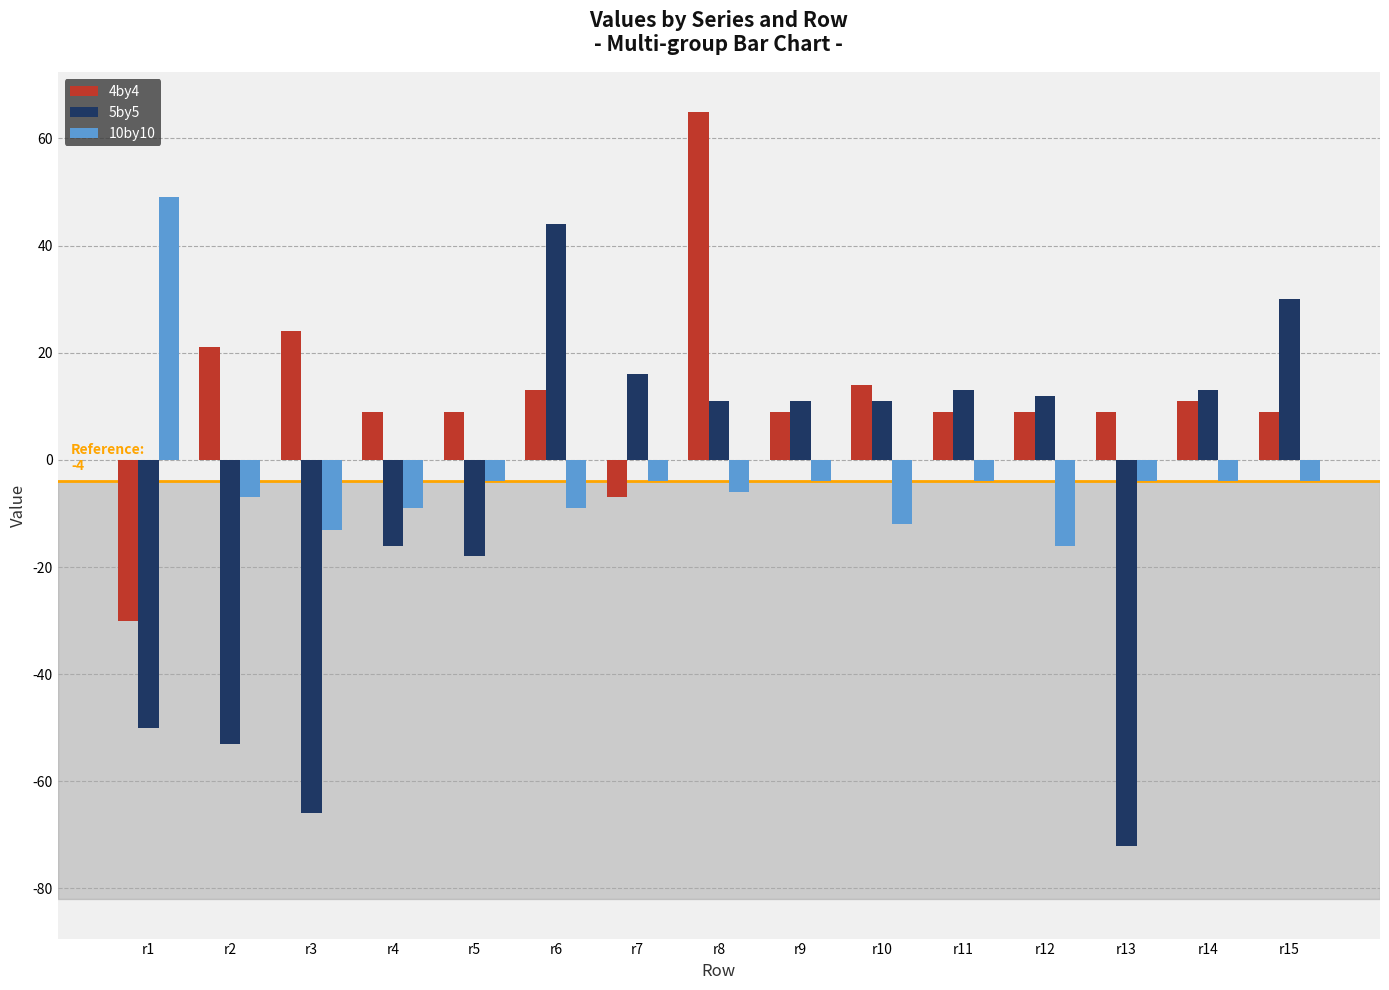

How many data points does each series have?

15